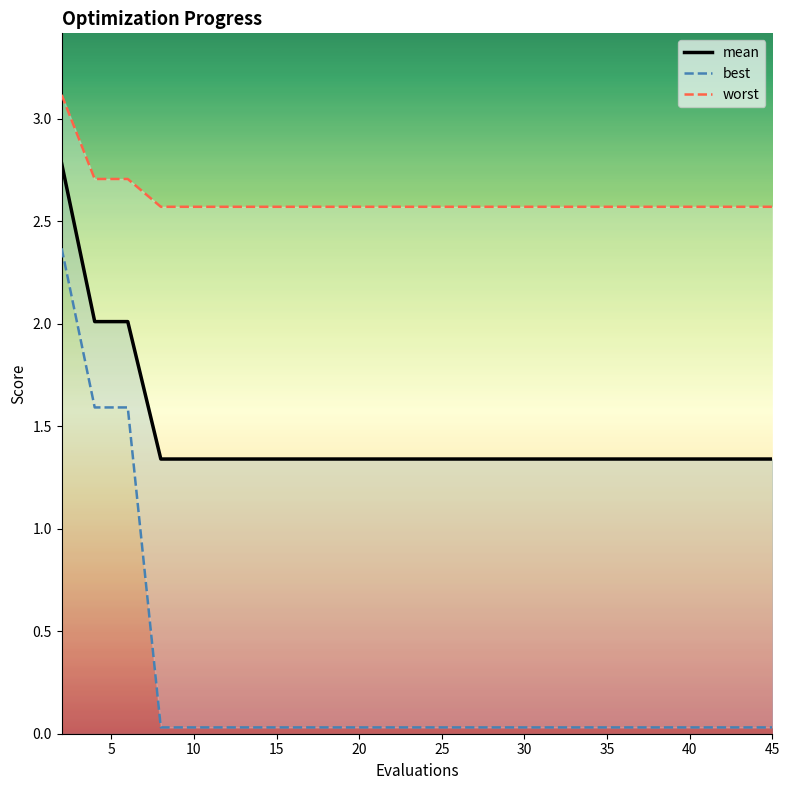

True or false: best has a value of 0.0 at 24.

False